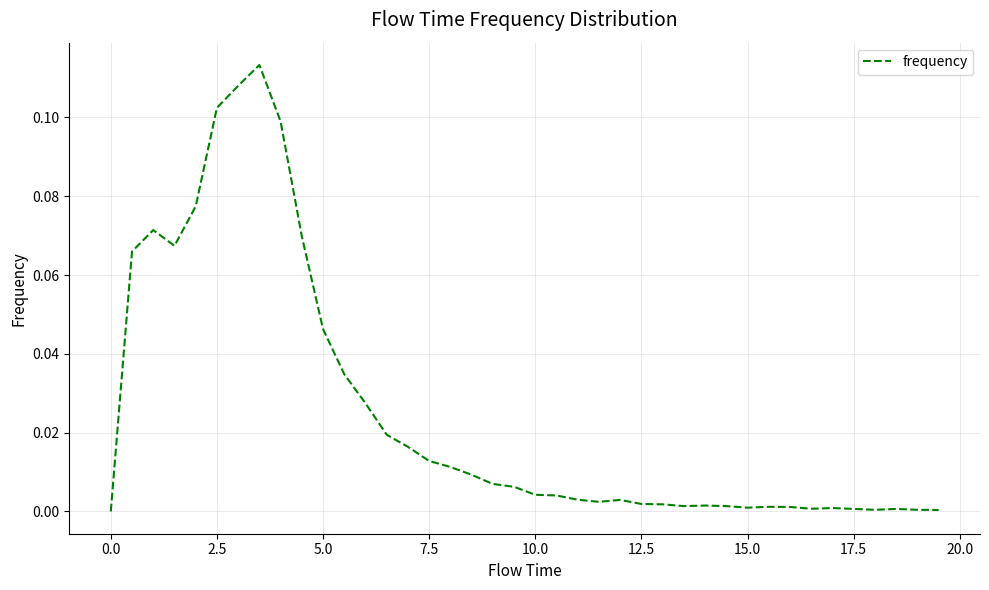

Does the chart have visible grid lines?

Yes